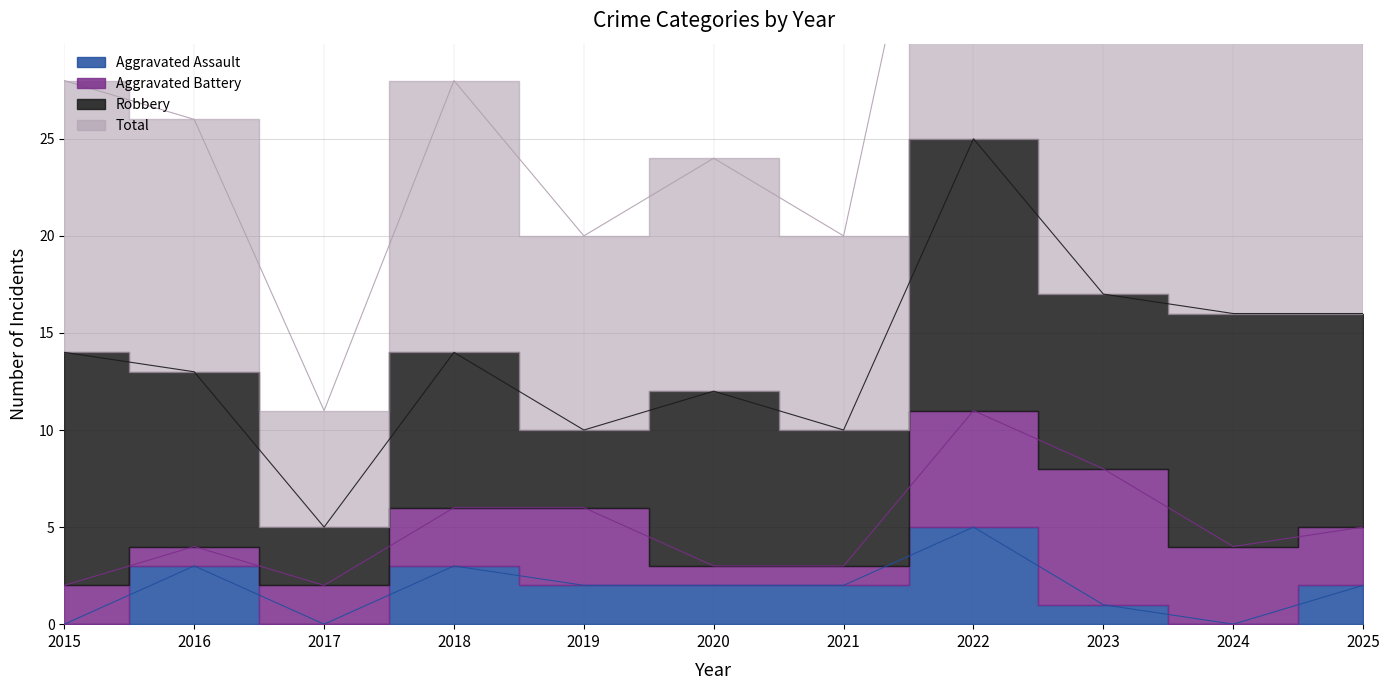

True or false: Total and Aggravated Assault intersect in this chart.

False